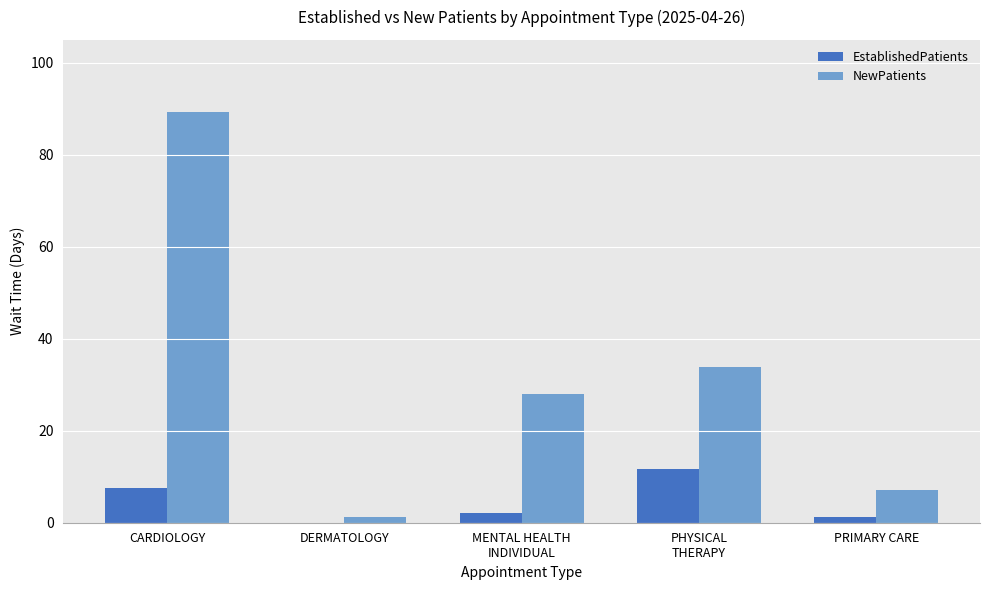

What is the sum of the EstablishedPatients values at PHYSICAL
THERAPY and CARDIOLOGY?

19.3